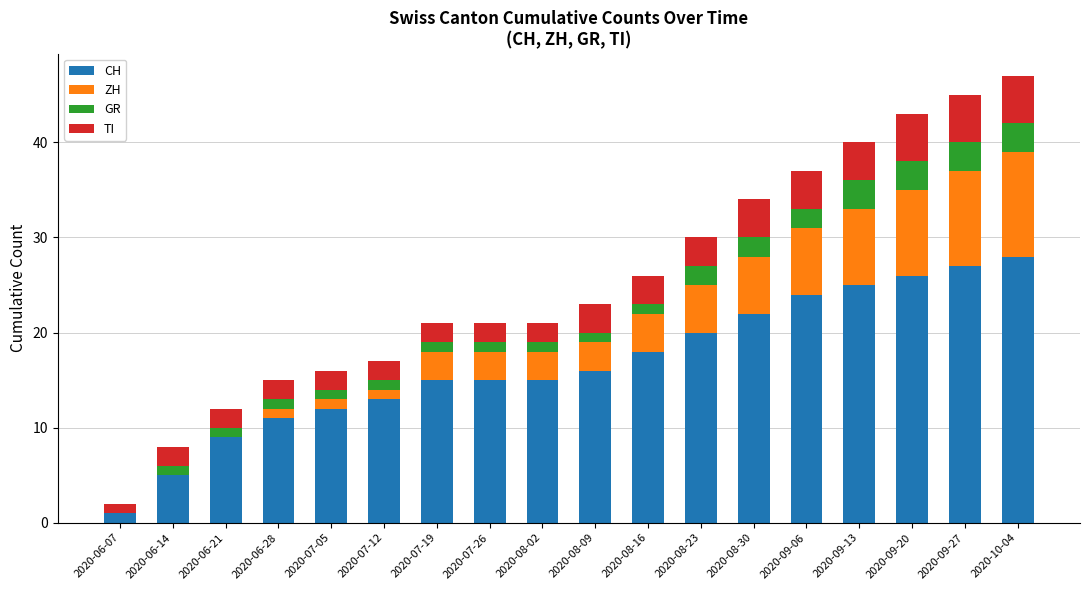

Which category has the highest value in the CH series?

2020-10-04